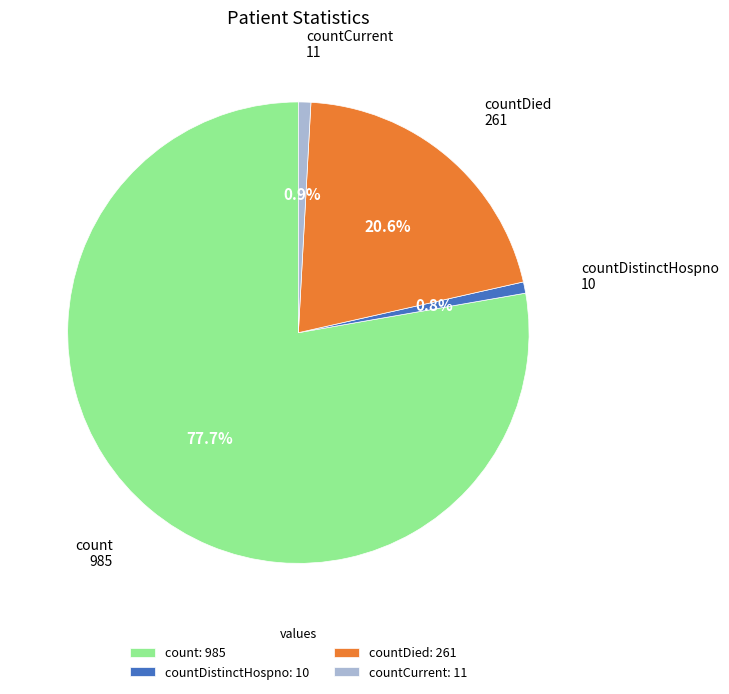

Combined, what portion of the pie is countCurrent: 11 and count: 985?

78.6%